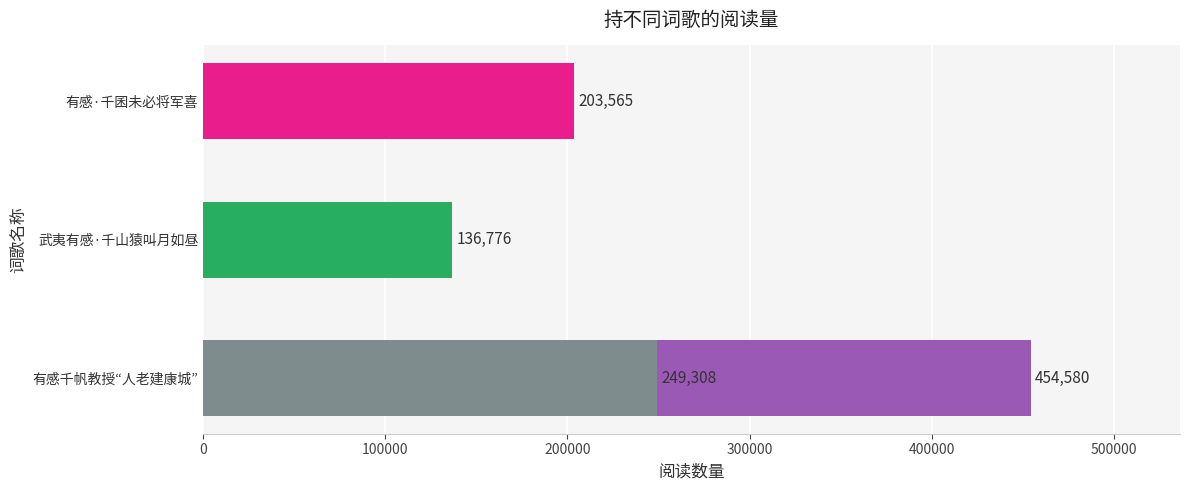

How many bars are there in total?

4